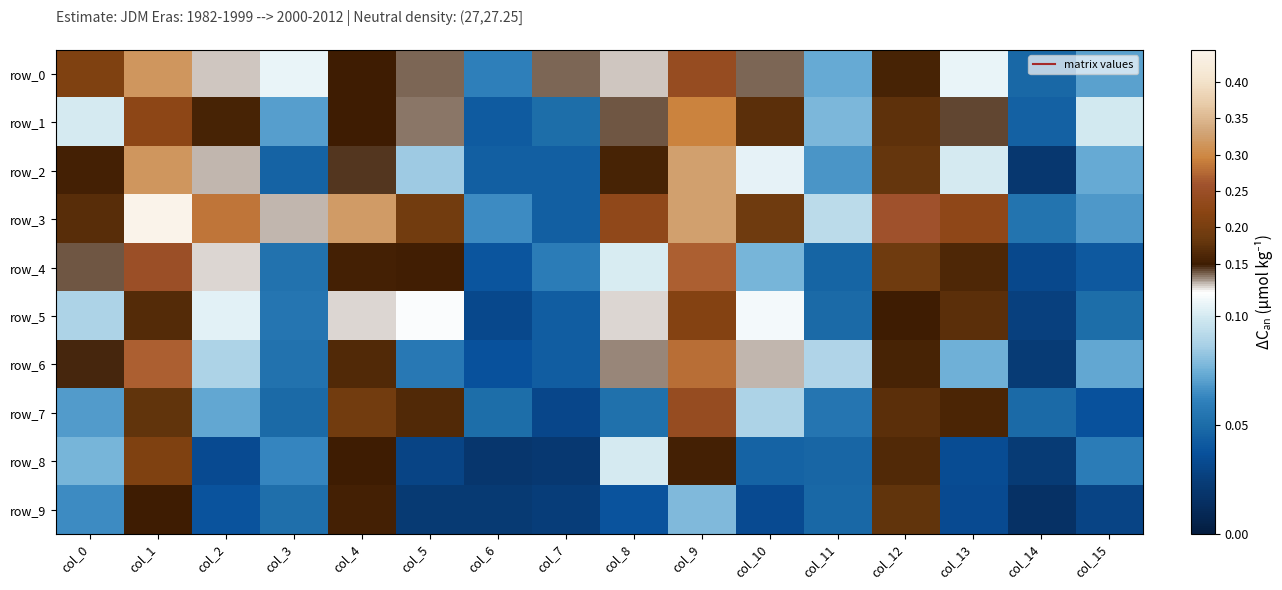

List the series in order of their peak value, lowest first.

row_9, row_8, row_5, row_7, row_4, row_6, row_1, row_0, row_2, row_3